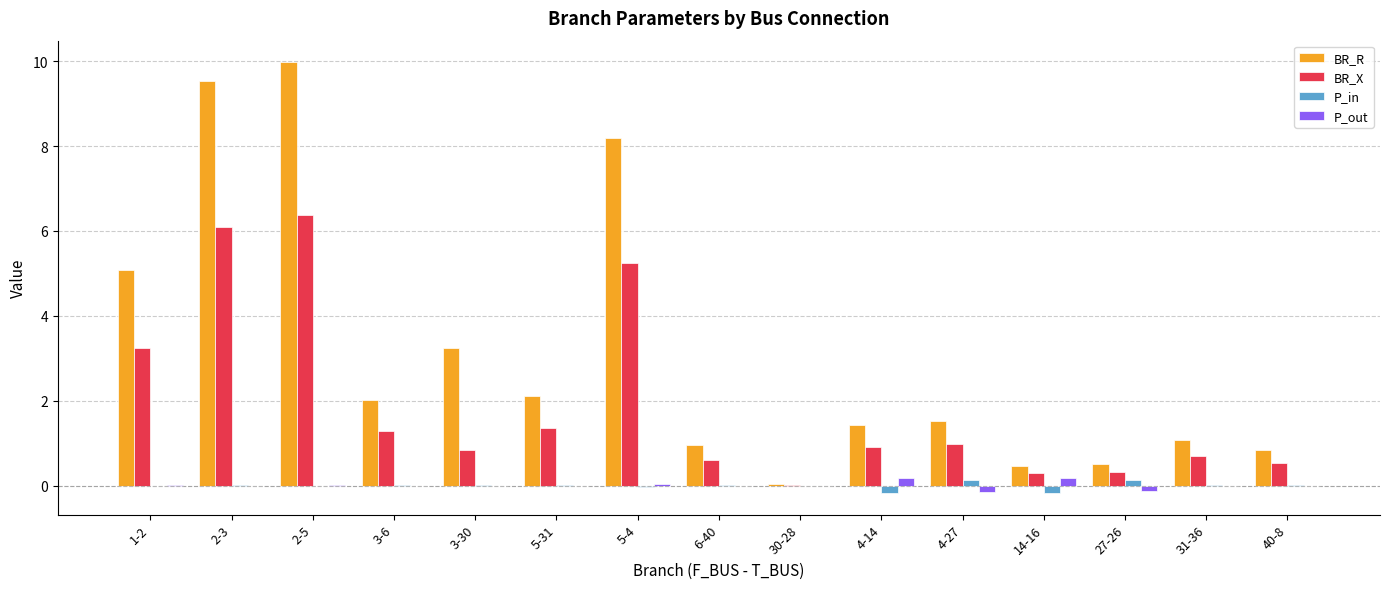

Which category has the highest value across all series?

2-5